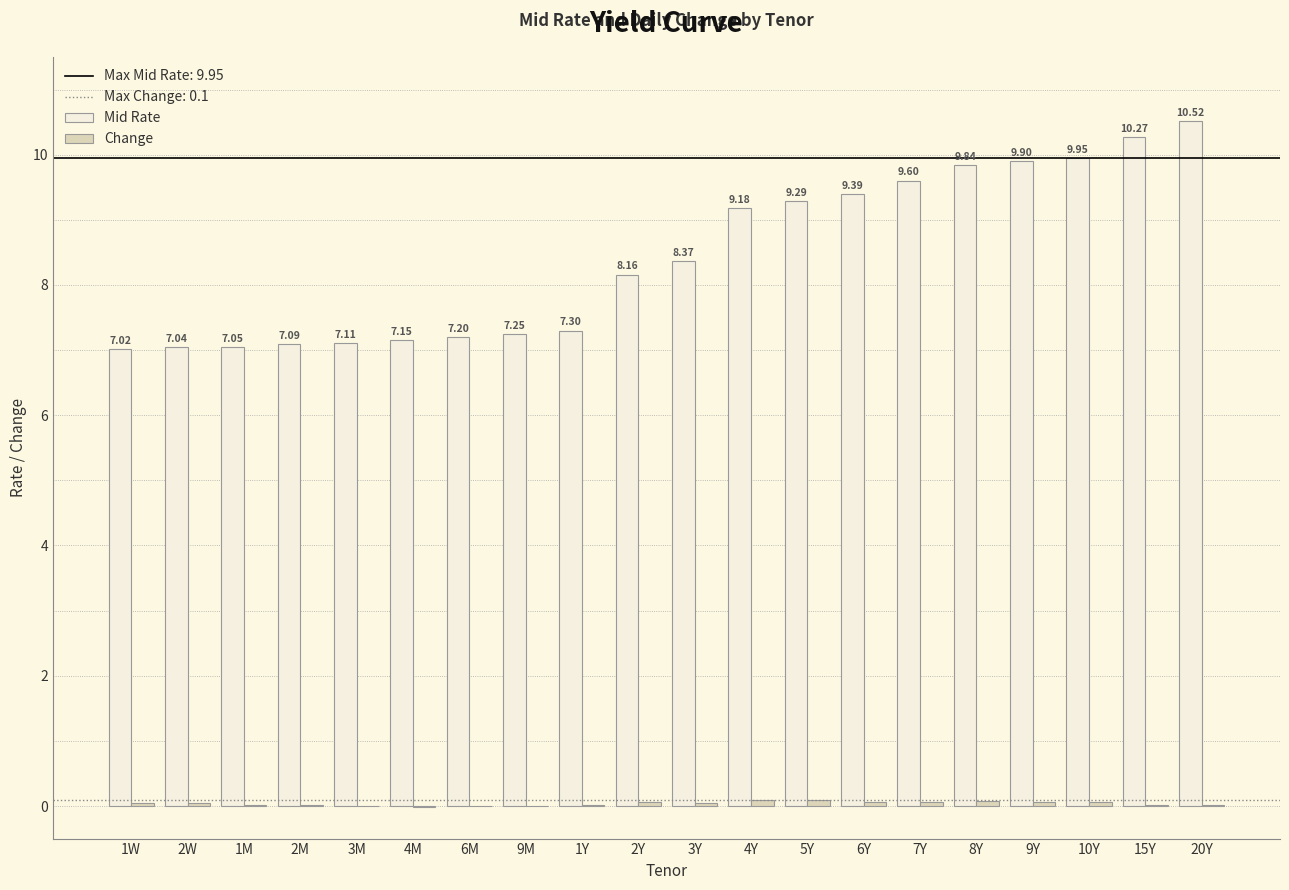

At which category is the sum across all series the highest?

20Y